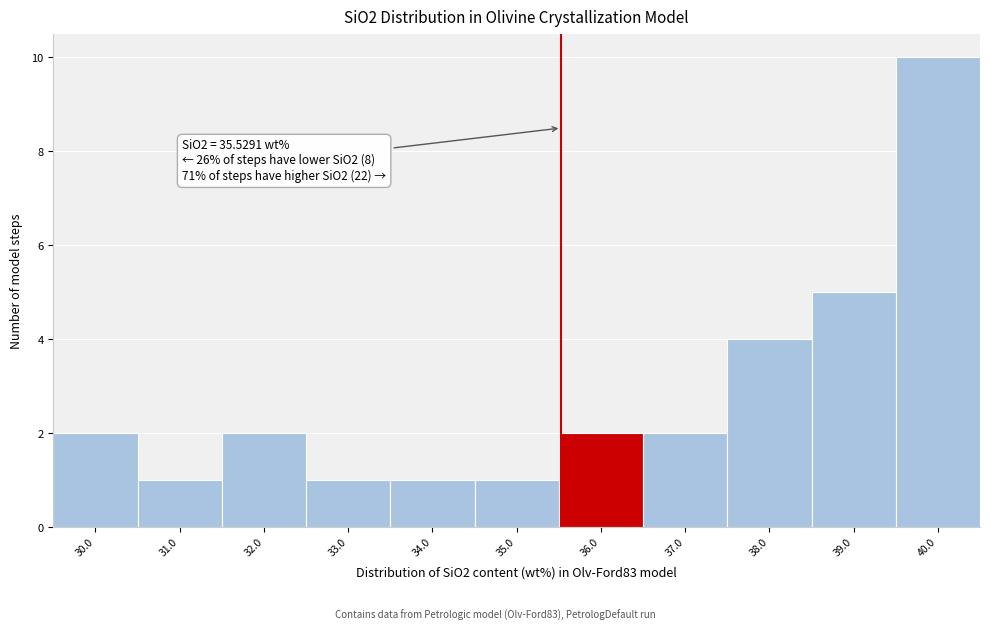

Over which range of the x-axis is the bar tallest?

39.5 to 40.5